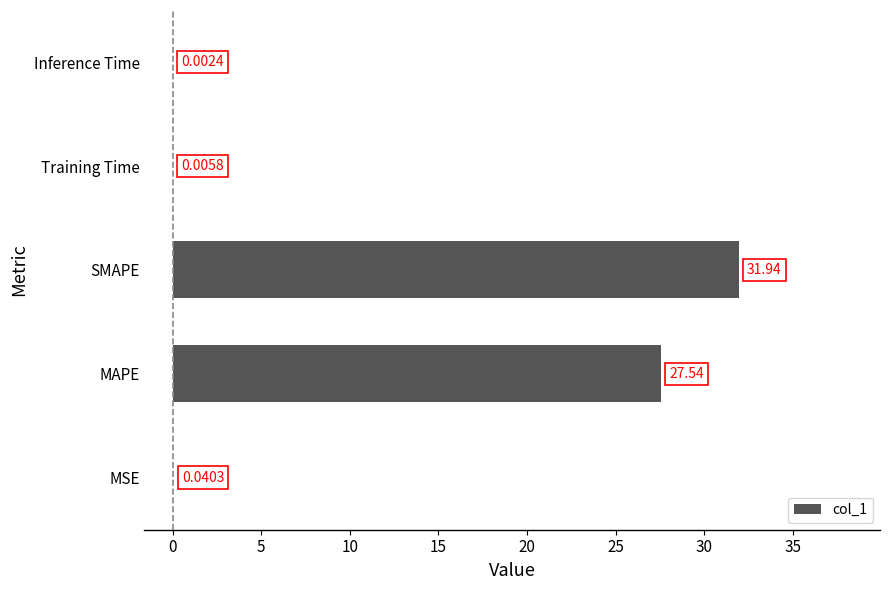

What is the change in value from SMAPE to Training Time?

-31.9